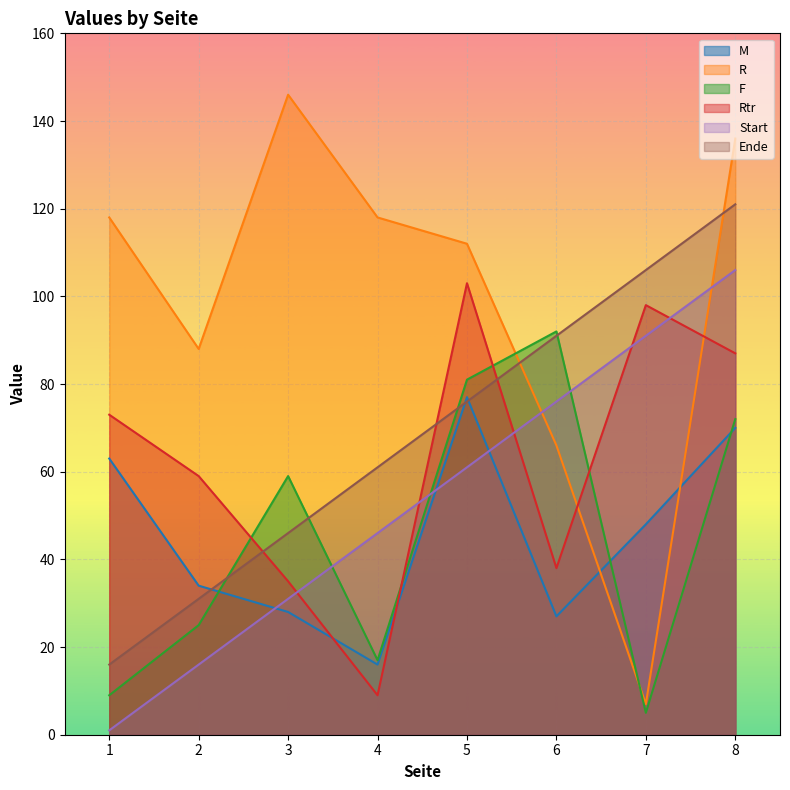

What is the value of the Ende point at the 8th from the left?

121